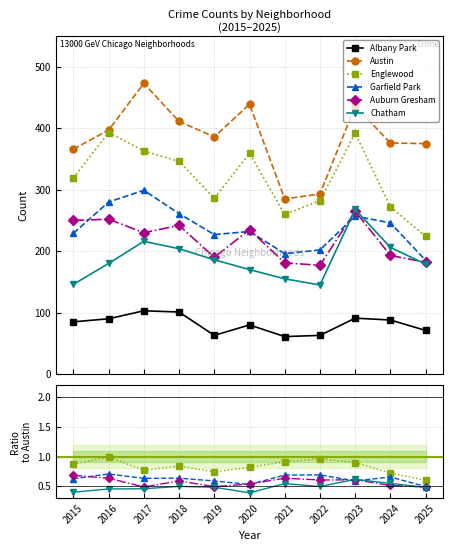

How many data points does each series have?

11